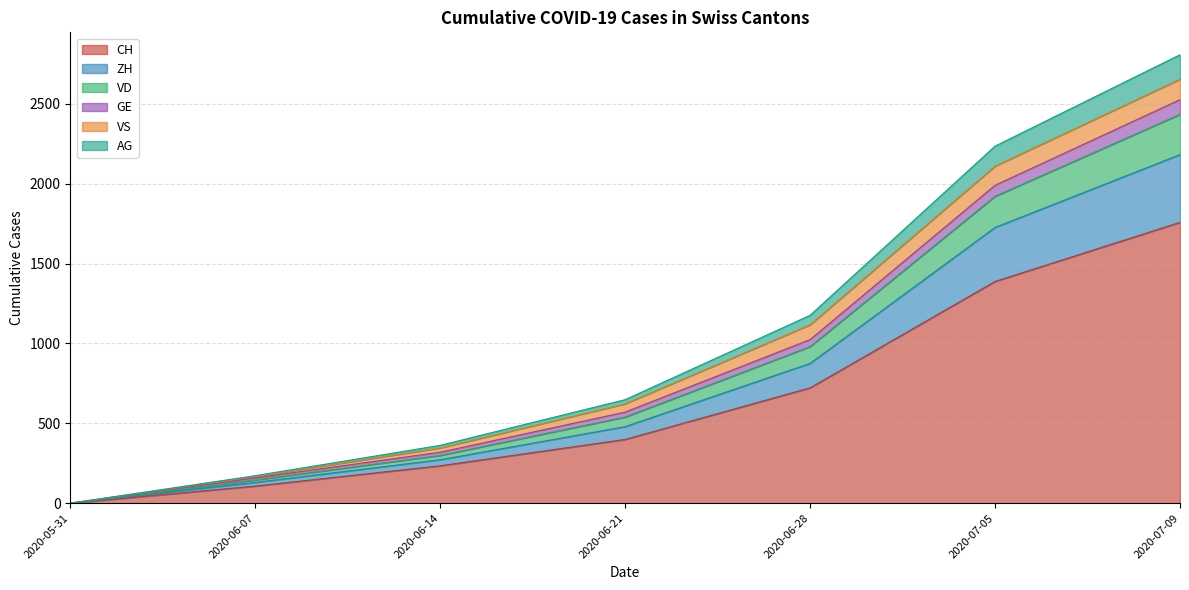

True or false: AG and GE intersect in this chart.

False